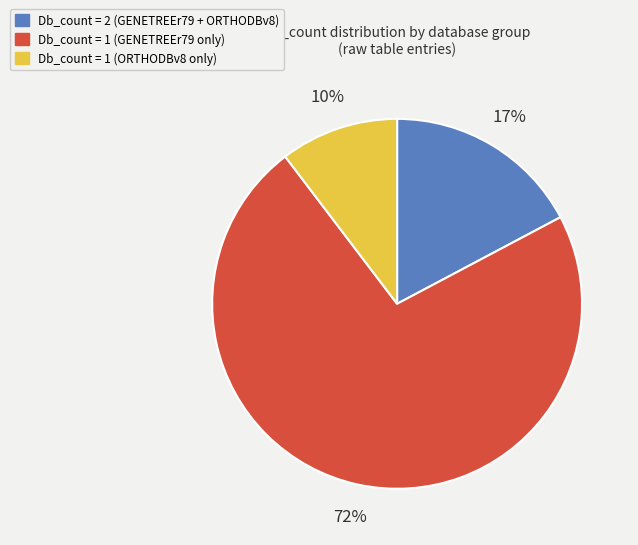

Is there any slice that represents more than half of the pie?

Yes